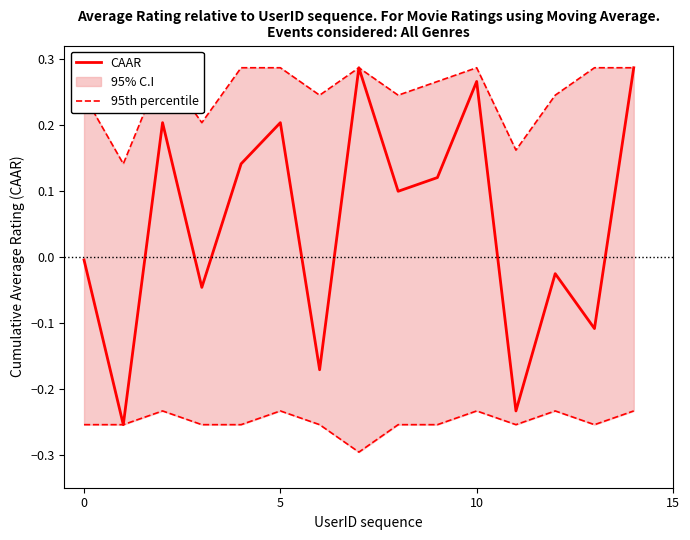

The value of 95th percentile at 13 is 0.3. True or false?

True